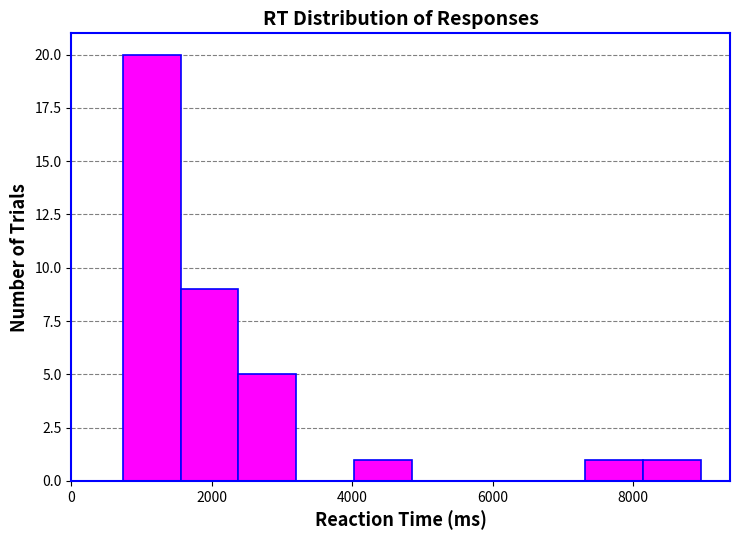

Reading left to right, transcribe this chart: for each bar, give the range it covers on the x-axis and its height. Neither the bar edges nor the heights are printed on the chart, so give them approximately, as read against the axes.

800 to 1600: 20
1600 to 2400: 9
2400 to 3200: 5
3200 to 4000: 0
4000 to 4800: 1
4800 to 5600: 0
5600 to 6400: 0
6400 to 7400: 0
7400 to 8200: 1
8200 to 9000: 1